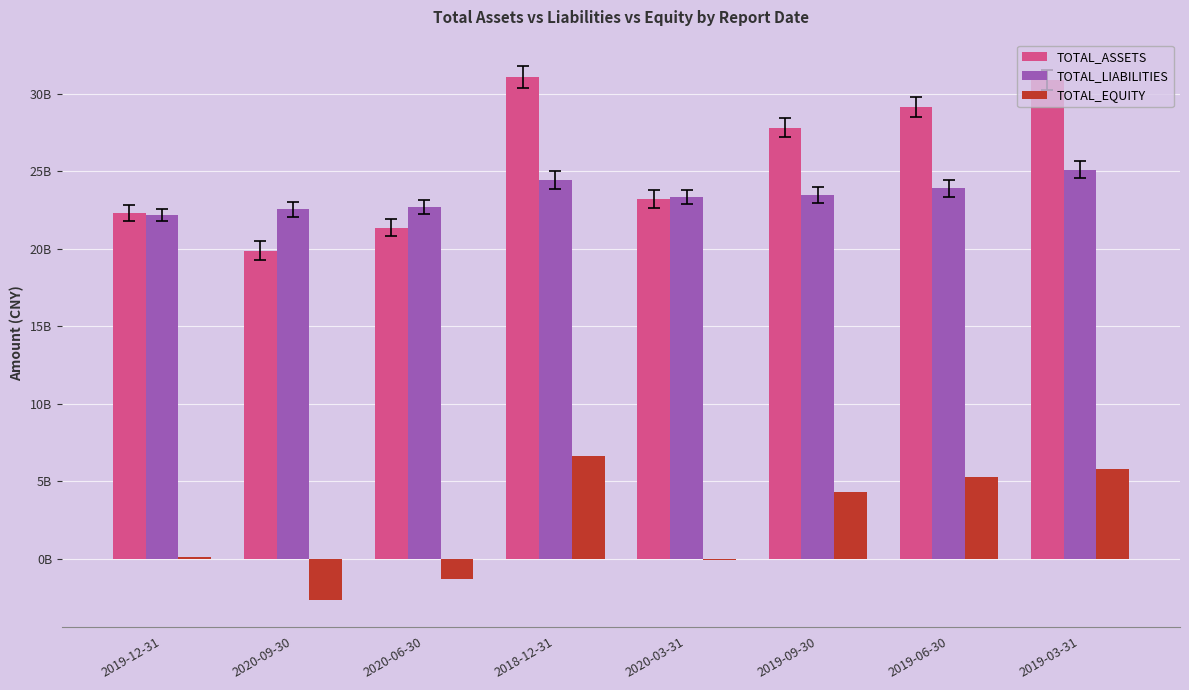

What are all the series names shown in the legend?

TOTAL_ASSETS, TOTAL_LIABILITIES, TOTAL_EQUITY